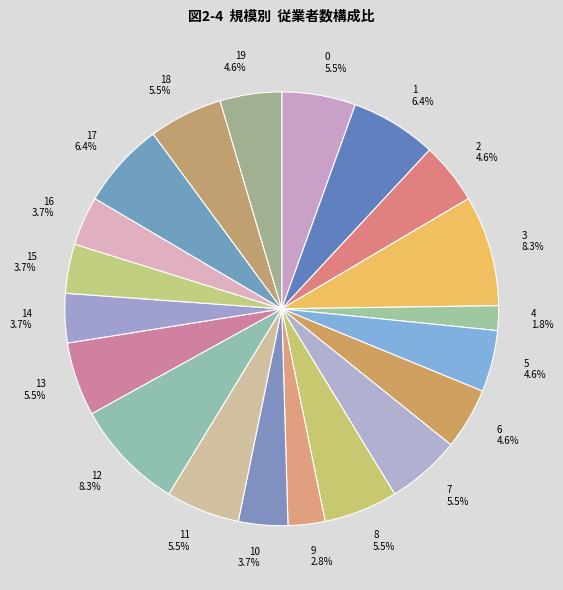

Do 5 and 0 together represent more than half of the pie?

No